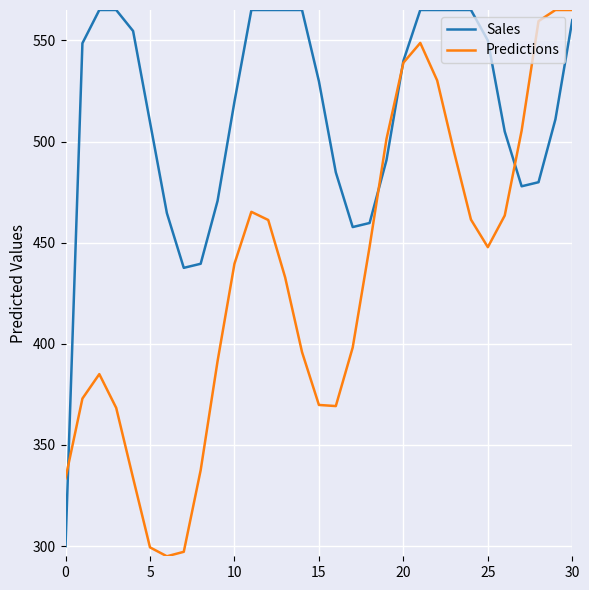

List the series in order of their overall mean, highest first.

Sales, Predictions